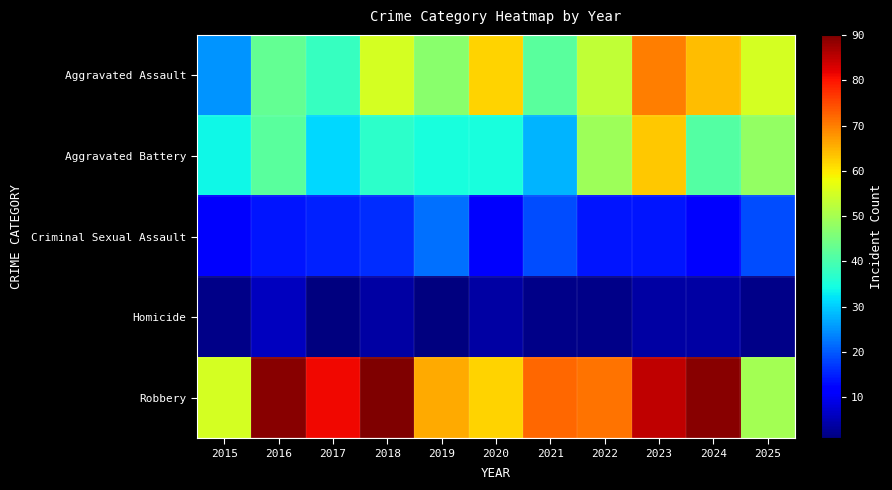

Reading left to right, extract all data points from this chart.

Aggravated Assault: 2015=25	2016=43	2017=38	2018=55	2019=47	2020=62	2021=42	2022=53	2023=70	2024=64	2025=55
Aggravated Battery: 2015=34	2016=42	2017=31	2018=37	2019=35	2020=35	2021=28	2022=49	2023=63	2024=41	2025=48
Criminal Sexual Assault: 2015=11	2016=14	2017=15	2018=16	2019=22	2020=11	2021=19	2022=14	2023=14	2024=12	2025=19
Homicide: 2015=2	2016=6	2017=1	2018=4	2019=1	2020=4	2021=2	2022=2	2023=4	2024=4	2025=2
Robbery: 2015=55	2016=89	2017=81	2018=90	2019=66	2020=62	2021=72	2022=71	2023=85	2024=89	2025=50